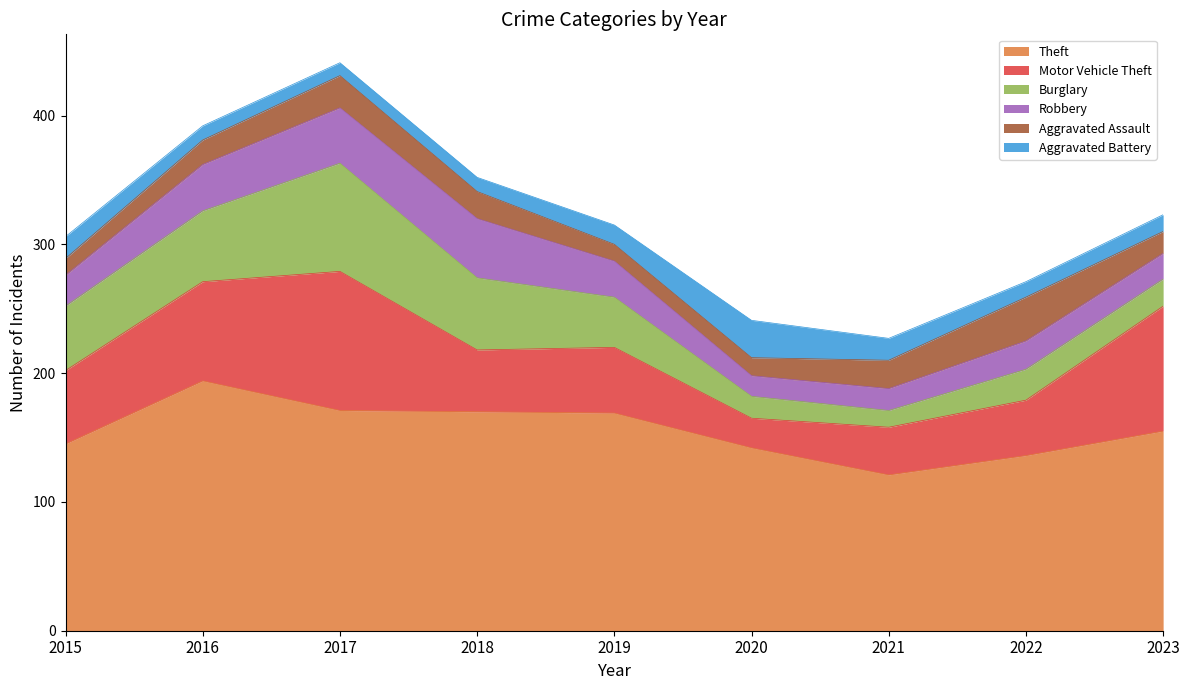

Is it true that Burglary equals 33 at 2017?

False